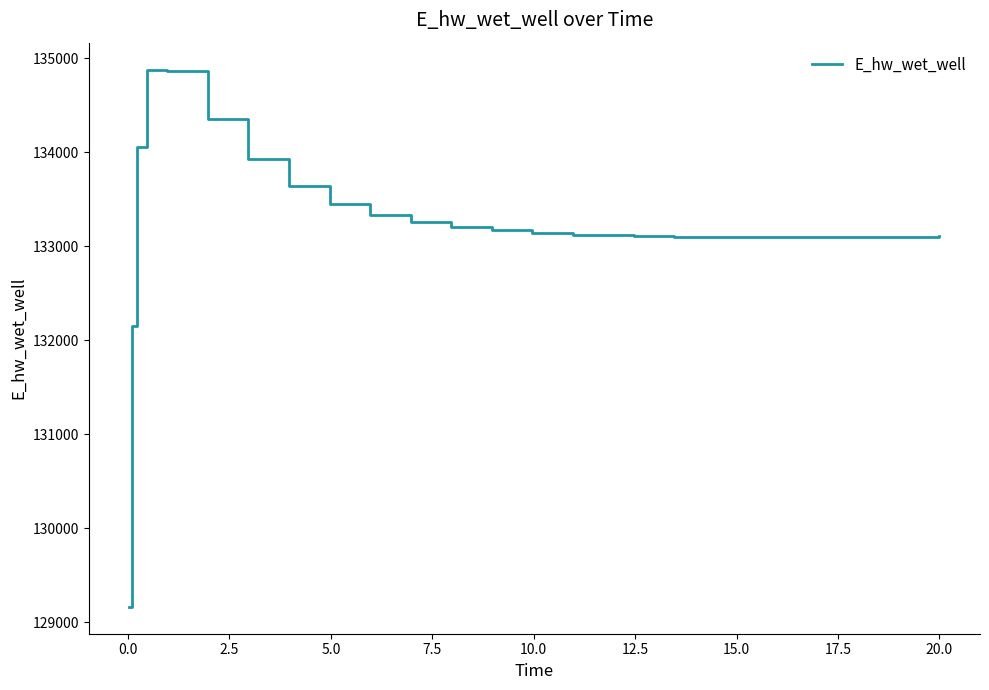

What is the difference between the maximum and minimum values?

5715.3